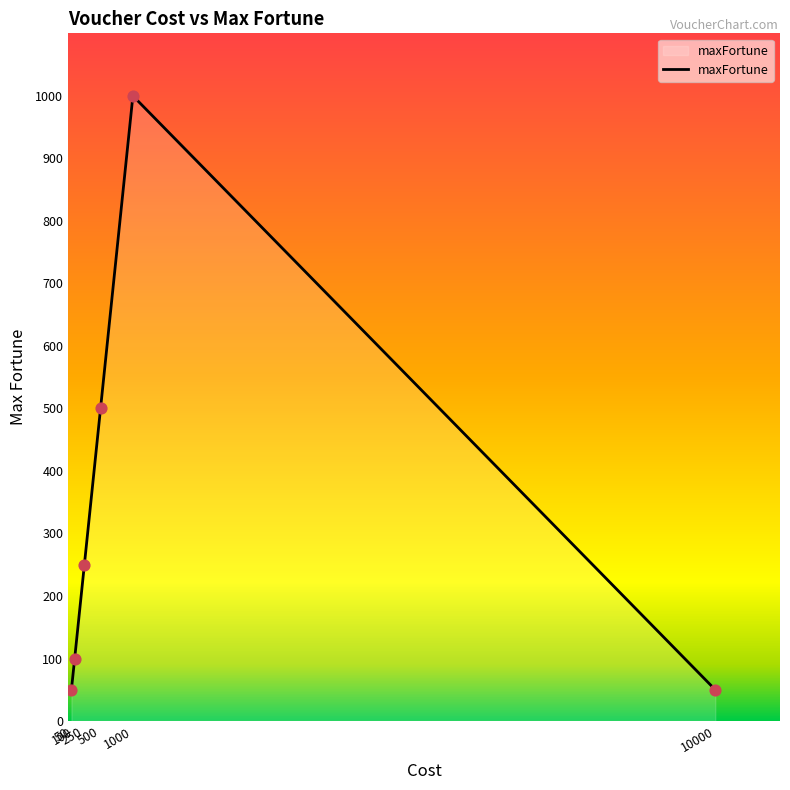

How many interior local peaks (higher than both neighbors) does the data have?

1